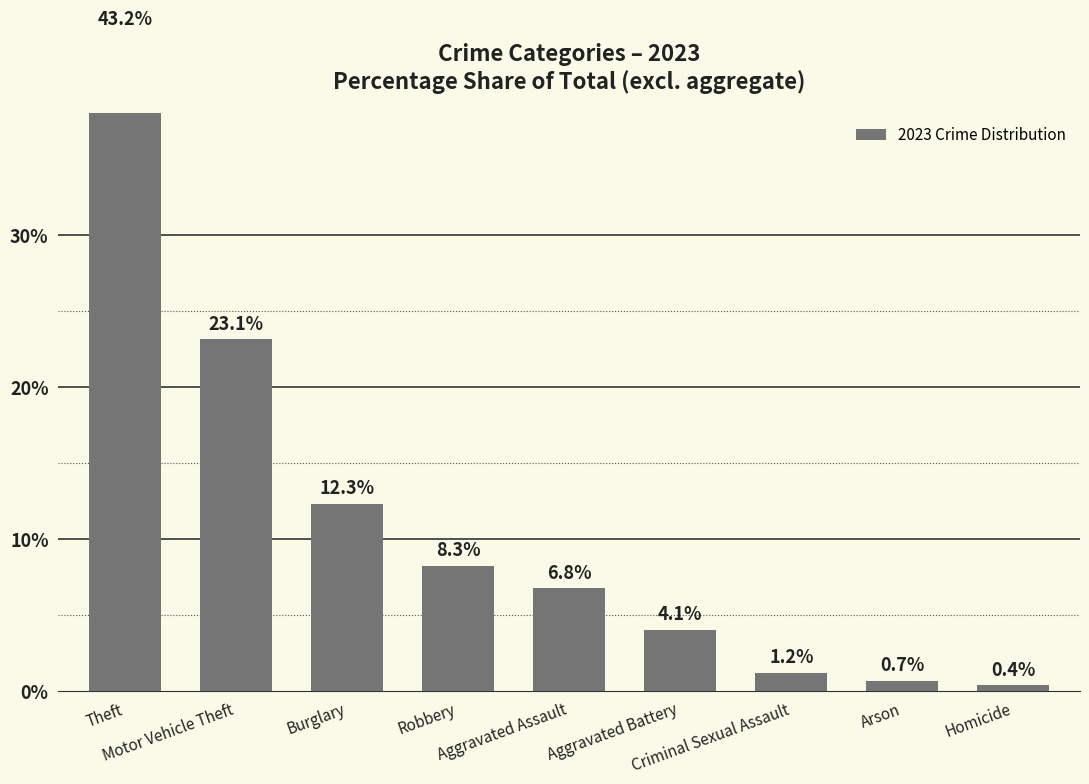

List the labels in order of value, largest first.

Theft, Motor Vehicle Theft, Burglary, Robbery, Aggravated Assault, Aggravated Battery, Criminal Sexual Assault, Arson, Homicide